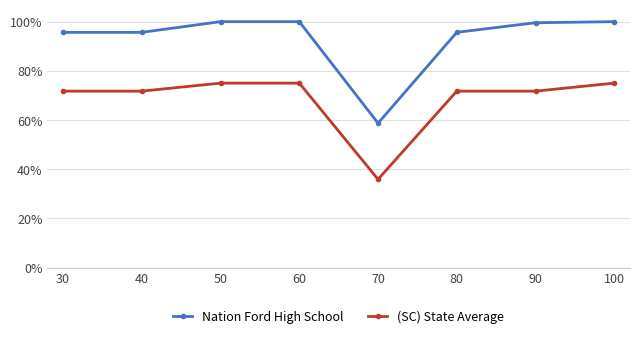

What are all the series names shown in the legend?

Nation Ford High School, (SC) State Average